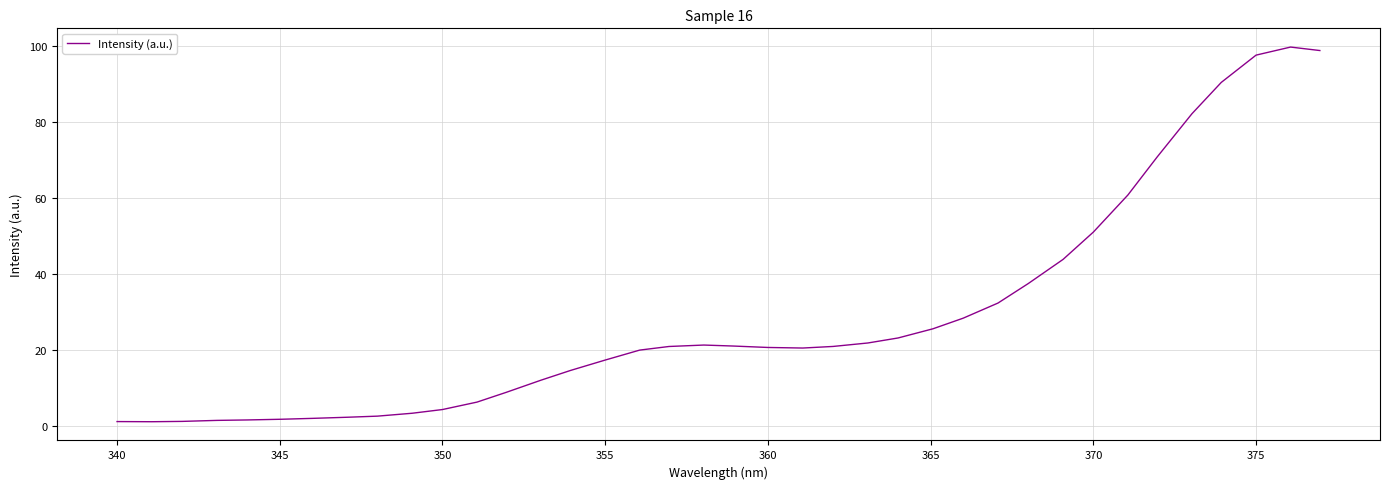

How many lines are shown in the chart?

1